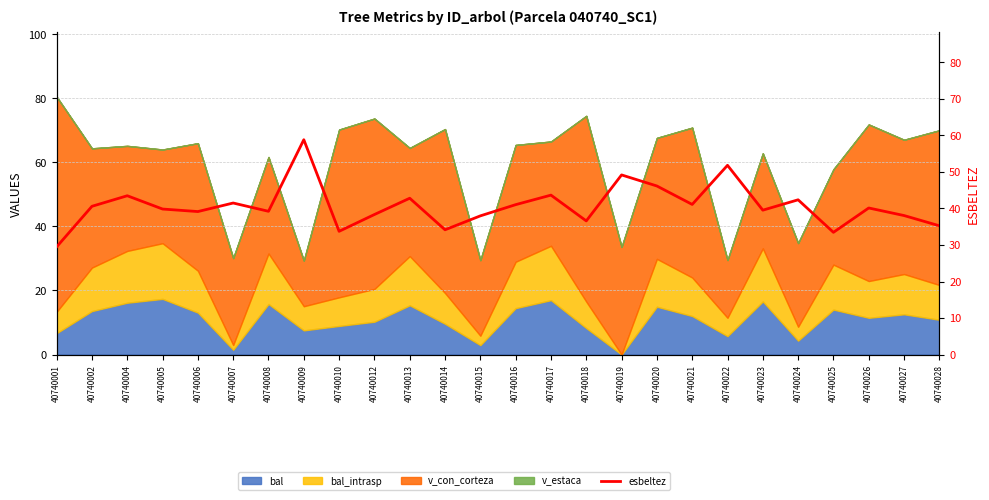

What is the change in value from 40740021 to 40740028?

-5.8